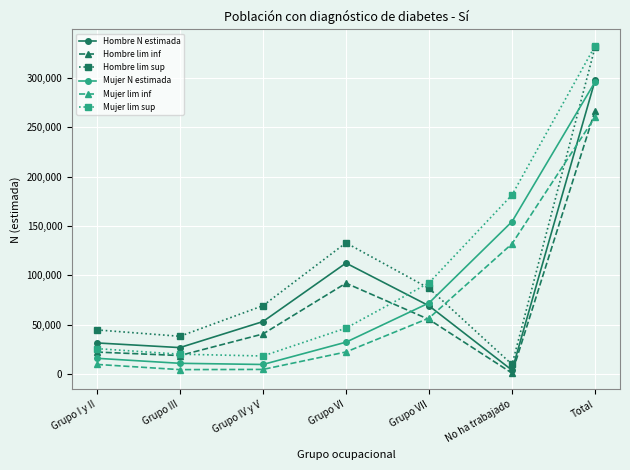

What is the maximum value shown in the chart?

332562